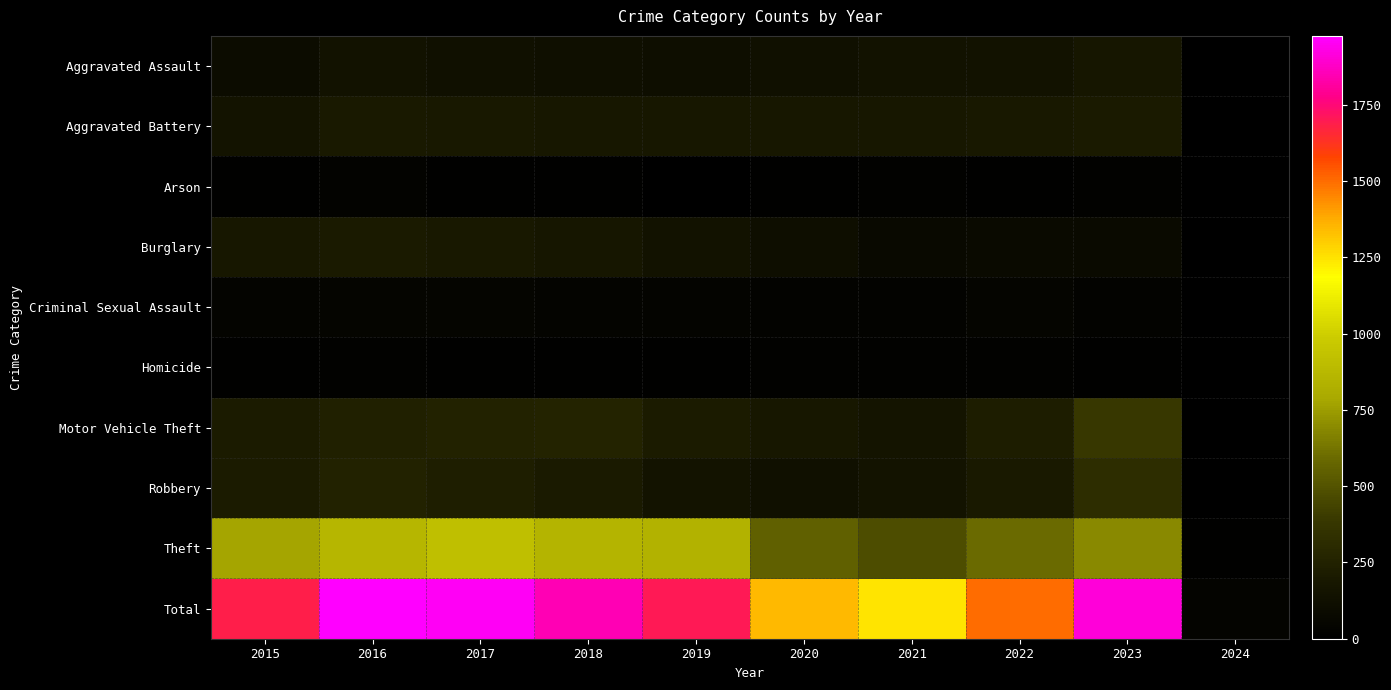

What is the difference between the highest and lowest values at 2021?

1228.0